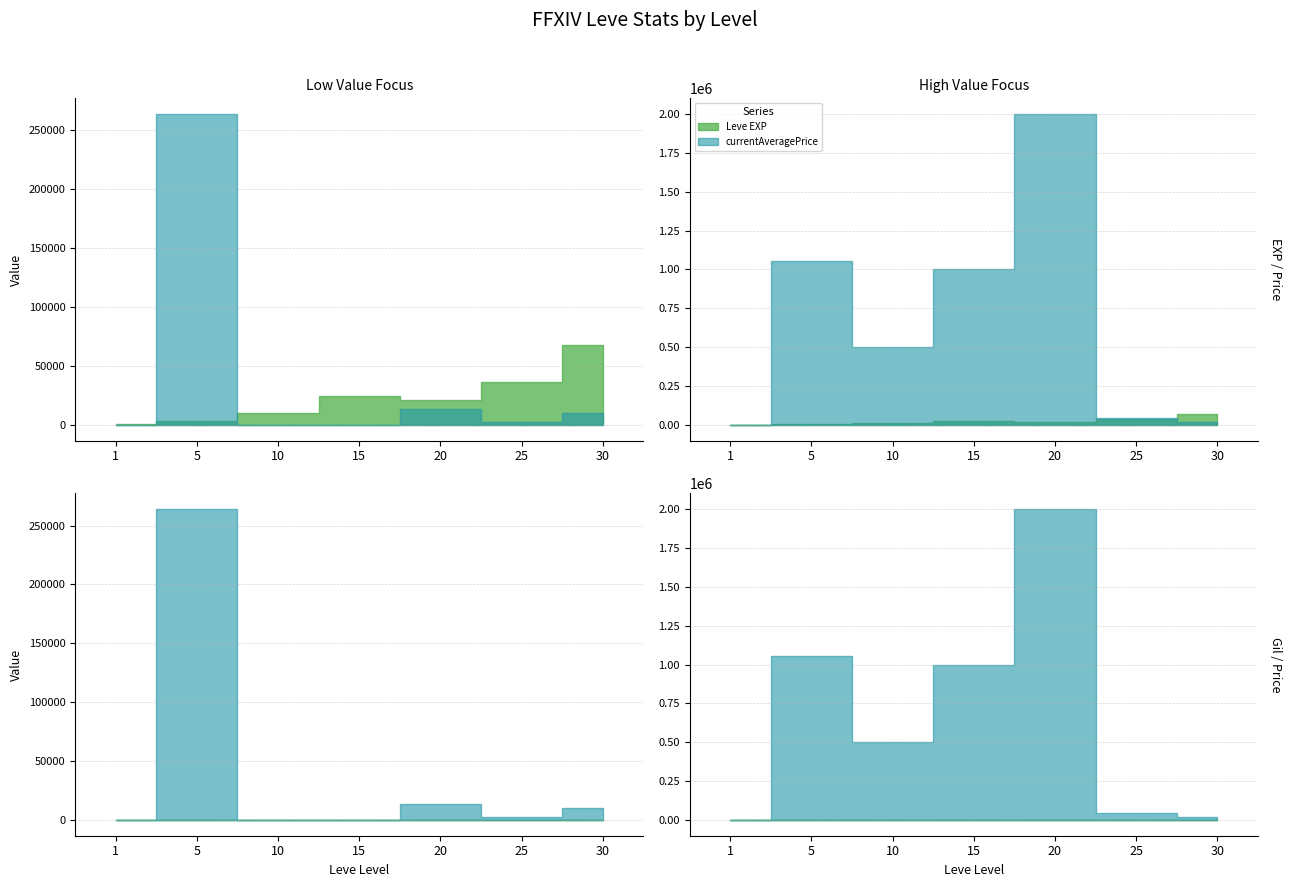

Which label corresponds to the largest value in the chart?

20